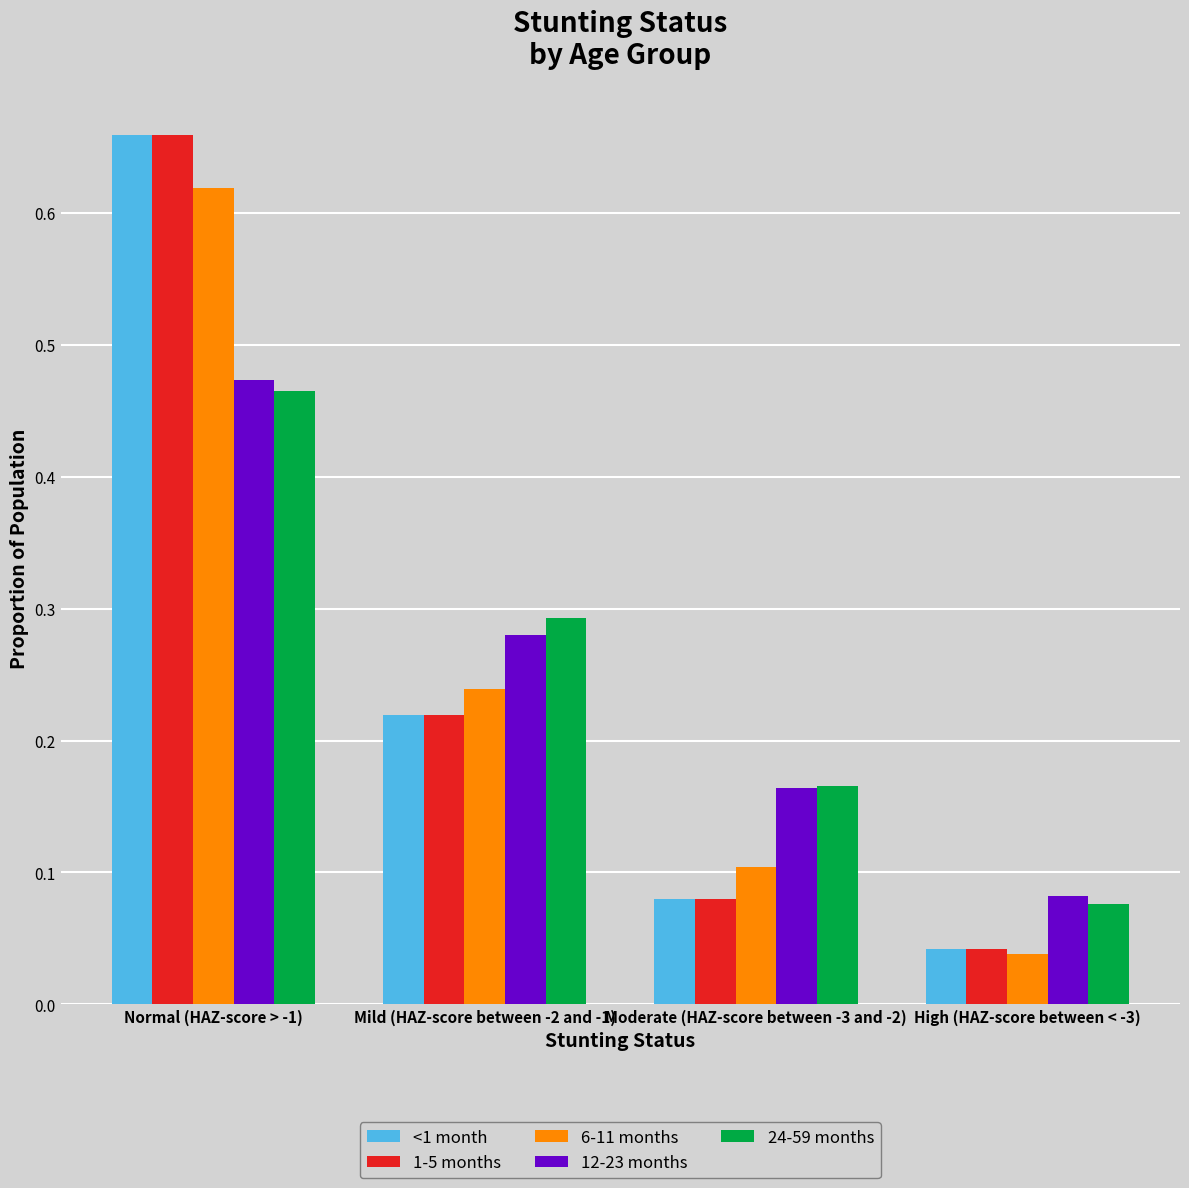

How many 12-23 months values are between 0 and 1?

4